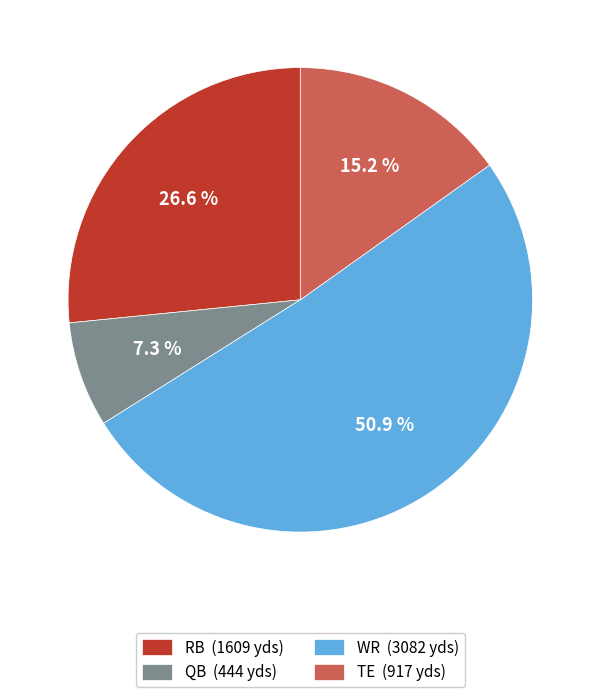

What is the majority slice?

WR (3082 yds)